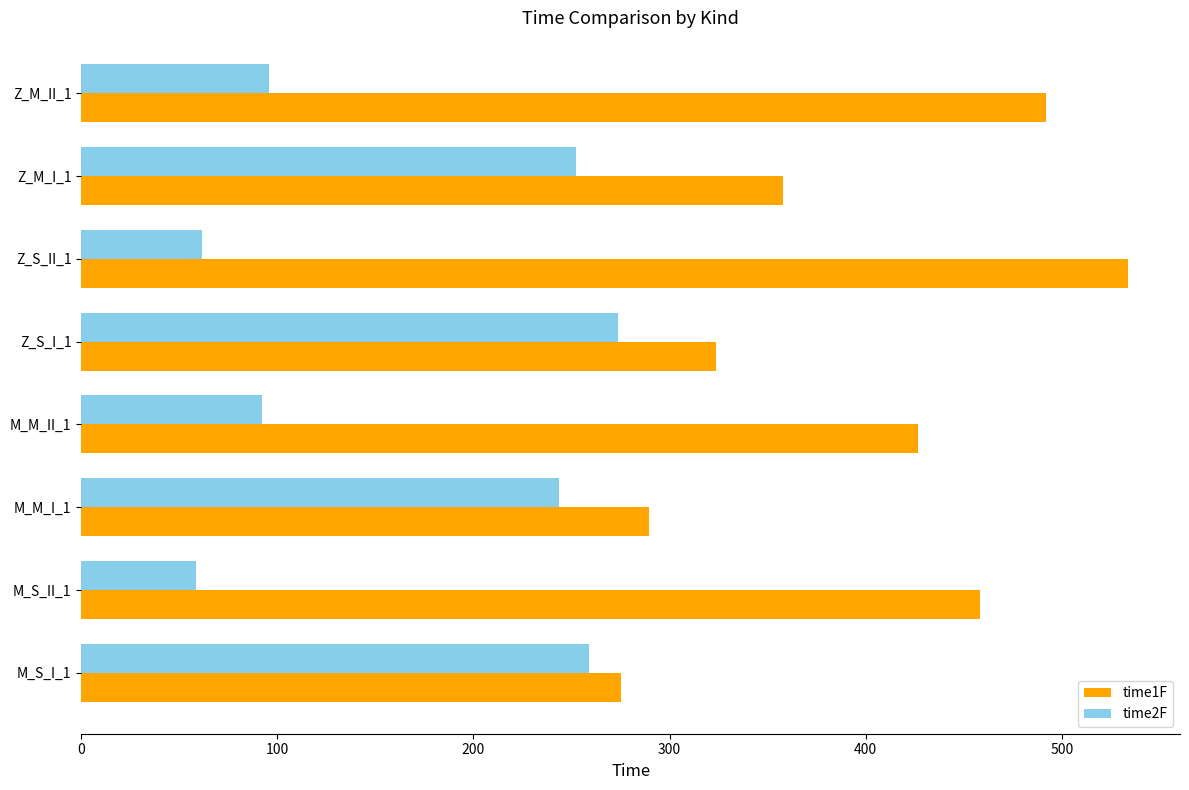

Is the value of time1F at Z_M_II_1 greater than the value of time2F at Z_S_II_1?

Yes